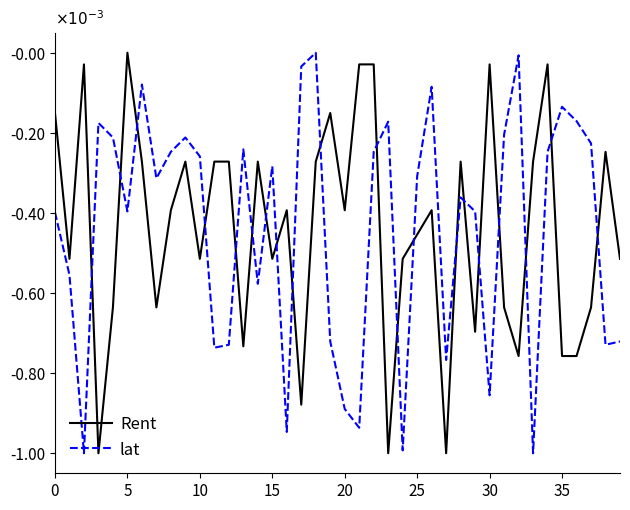

What is the minimum value shown in the chart?

-1.0